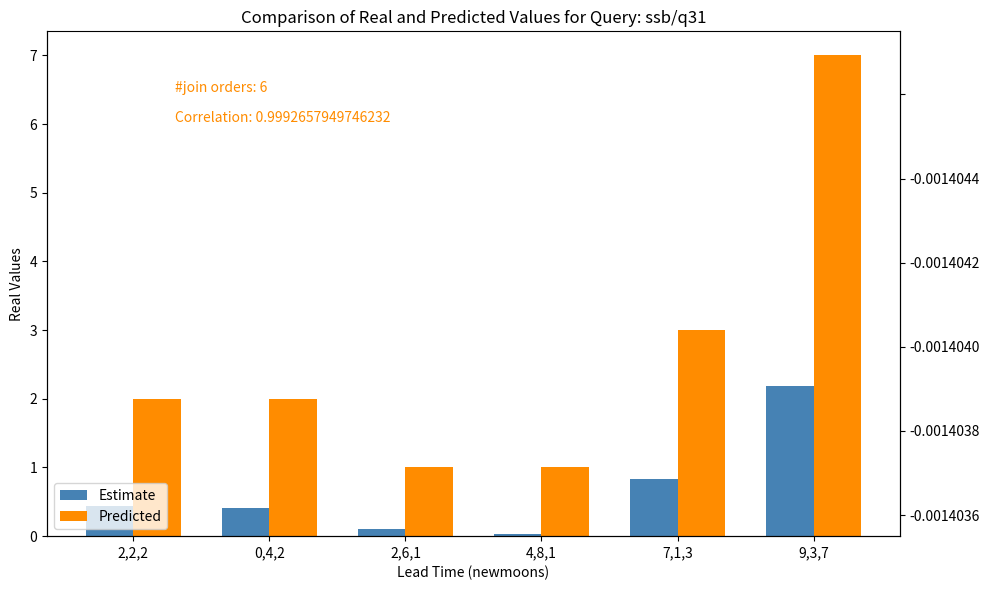

What is the sum of the Estimate values at 0,4,2 and 4,8,1?

0.5